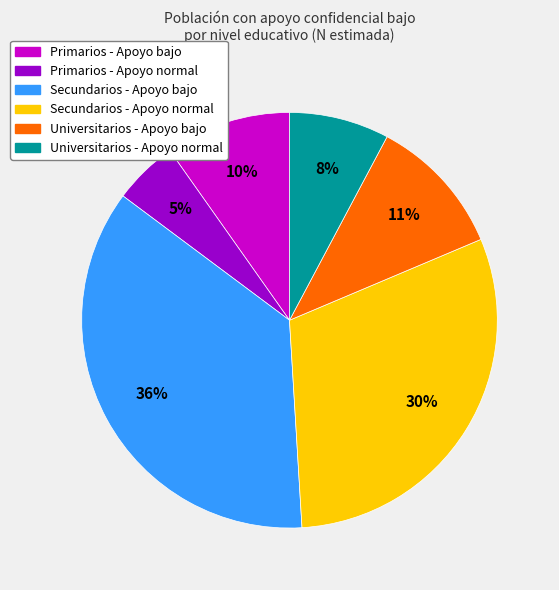

To the nearest percent, what is the difference between the Universitarios - Apoyo normal and Primarios - Apoyo normal slice percentages?

3%